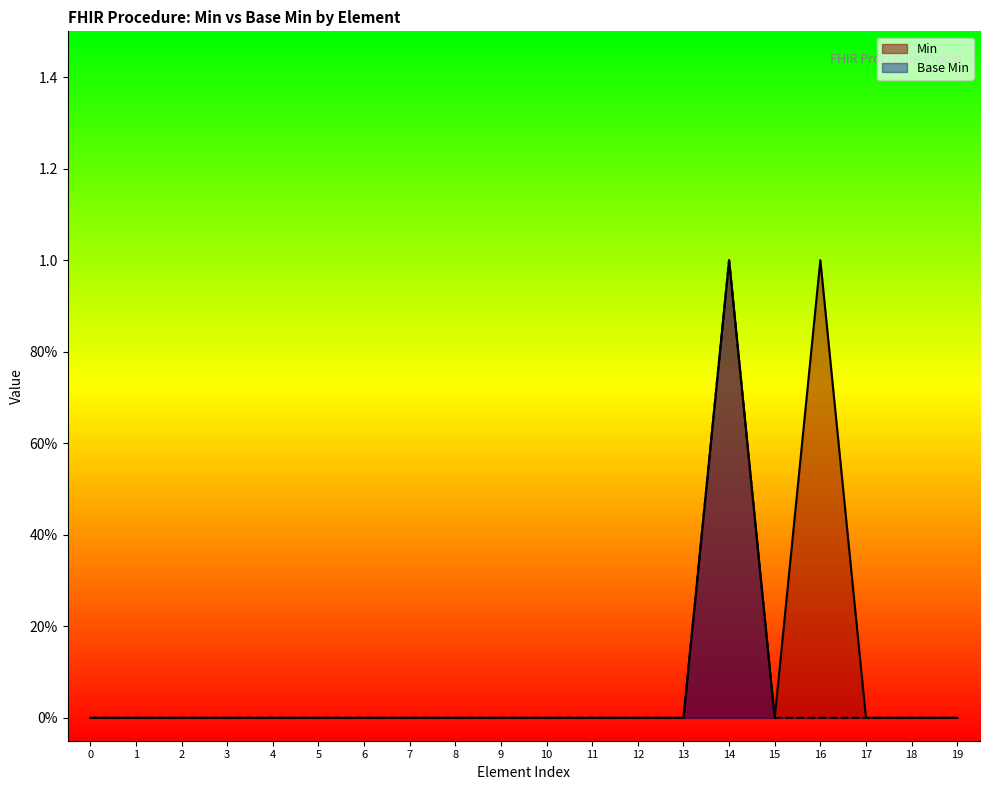

True or false: Base Min has more than 2 interior local peaks.

False